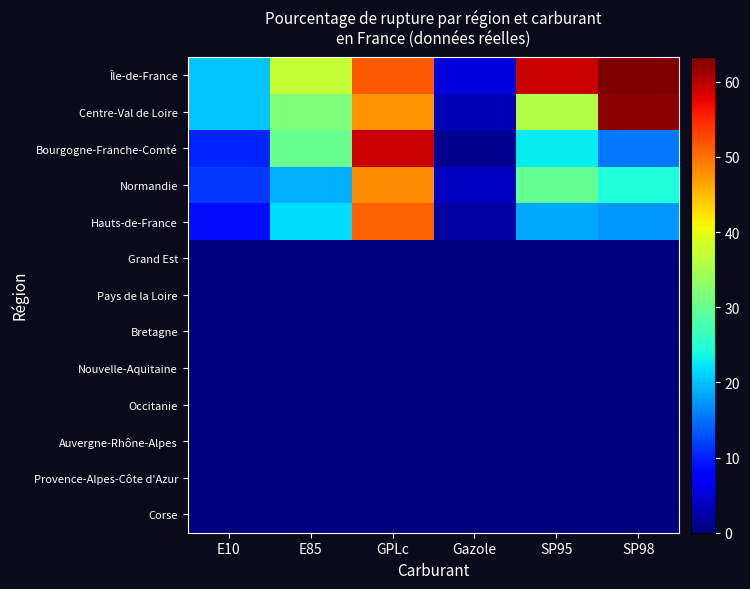

Which has a higher value, SP98 or GPLc?

SP98